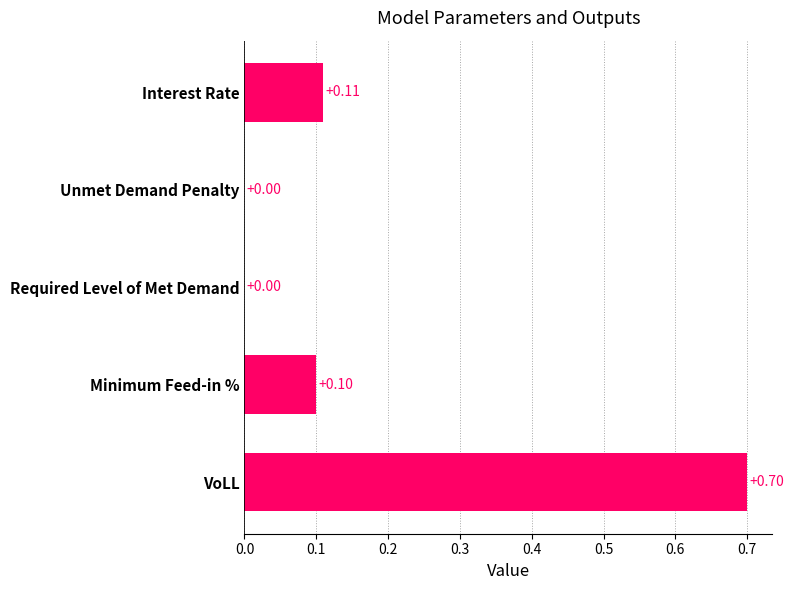

What is the sum of all values?

0.9